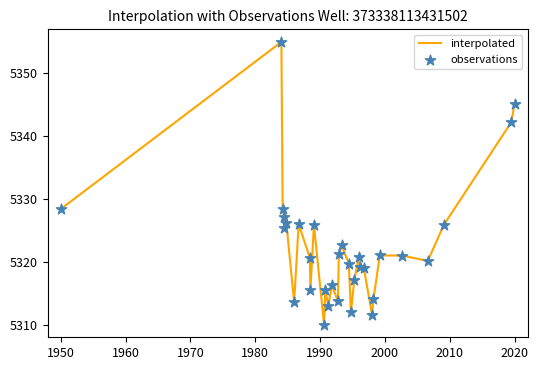

What is the difference between the maximum and minimum values?

45.0